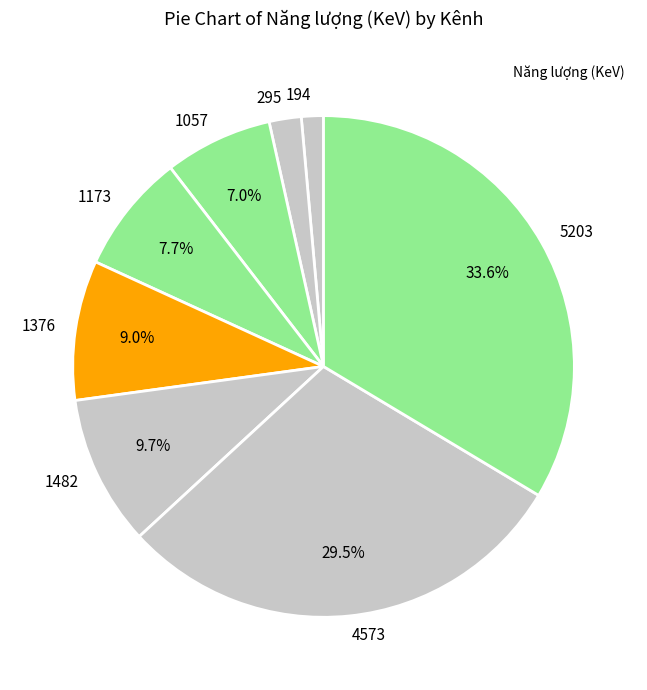

To the nearest percent, what percentage of the pie is 5203?

34%